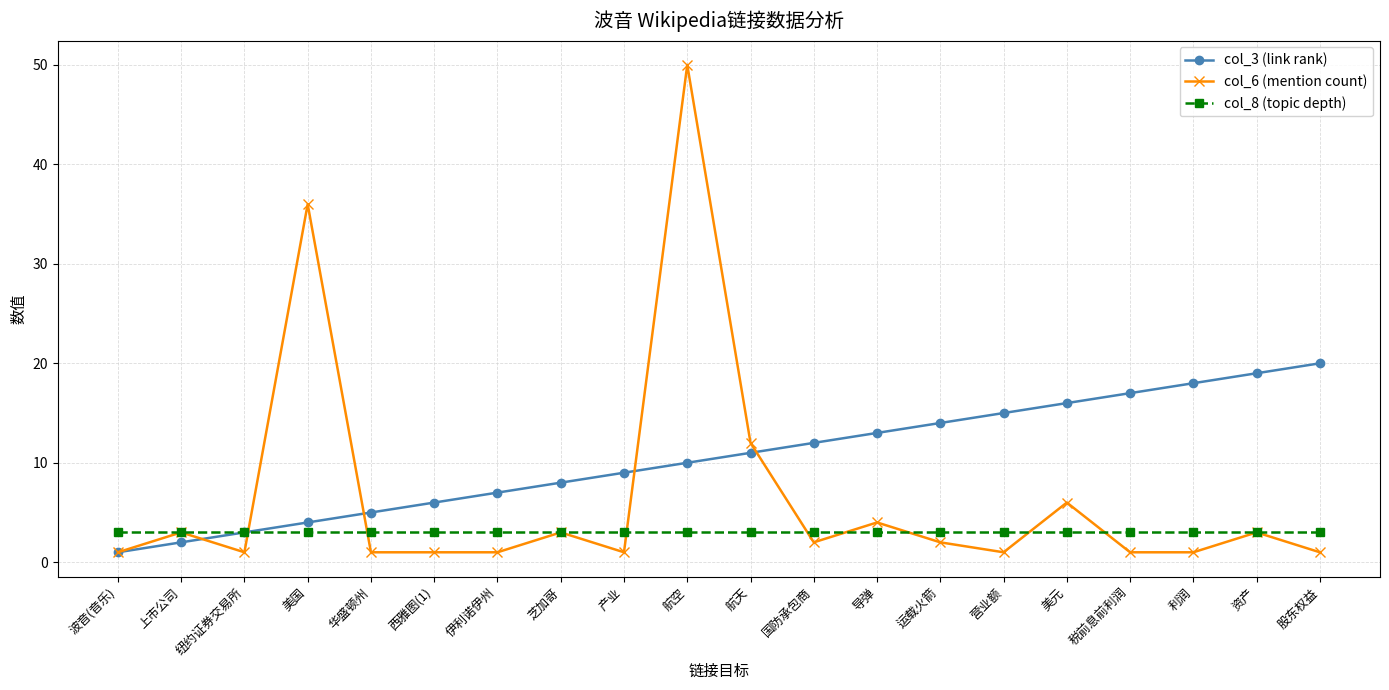

What is the difference between the maximum and minimum values in the col_3 (link rank) series?

19